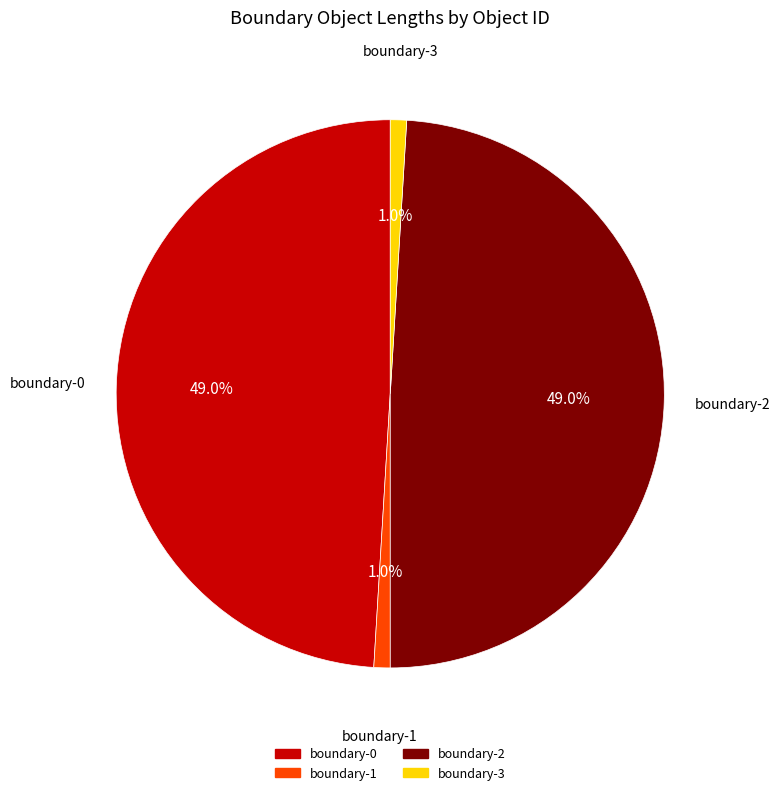

Which has a higher value, boundary-2 or boundary-3?

boundary-2